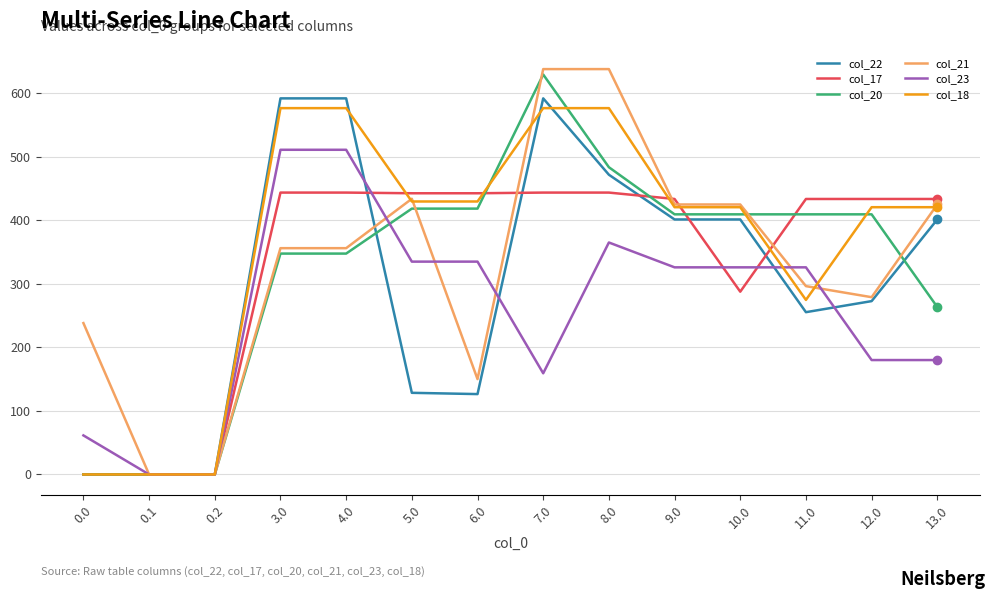

Is it true that col_20 equals 409.7 at 9.0?

True